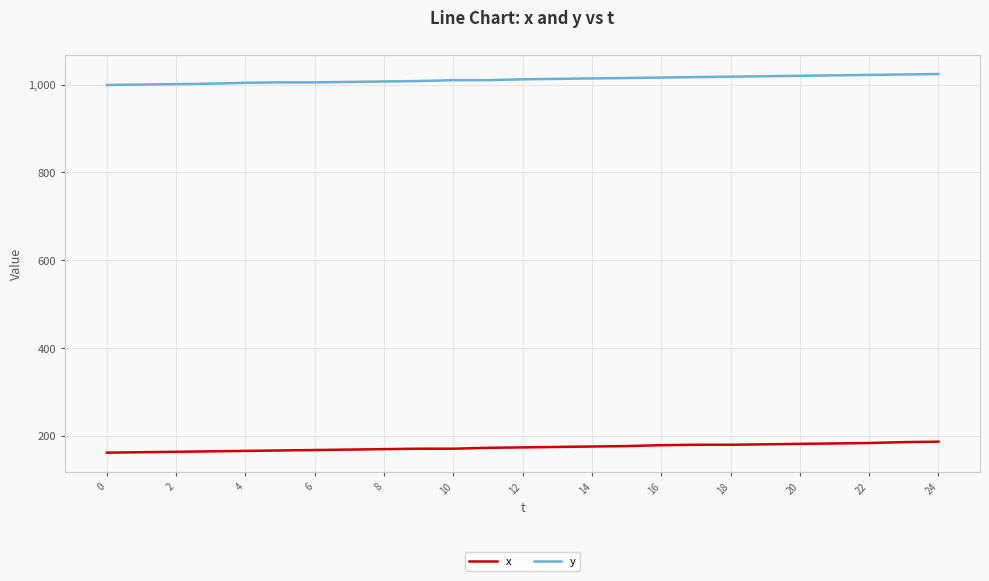

Which series has the largest total across all categories?

y